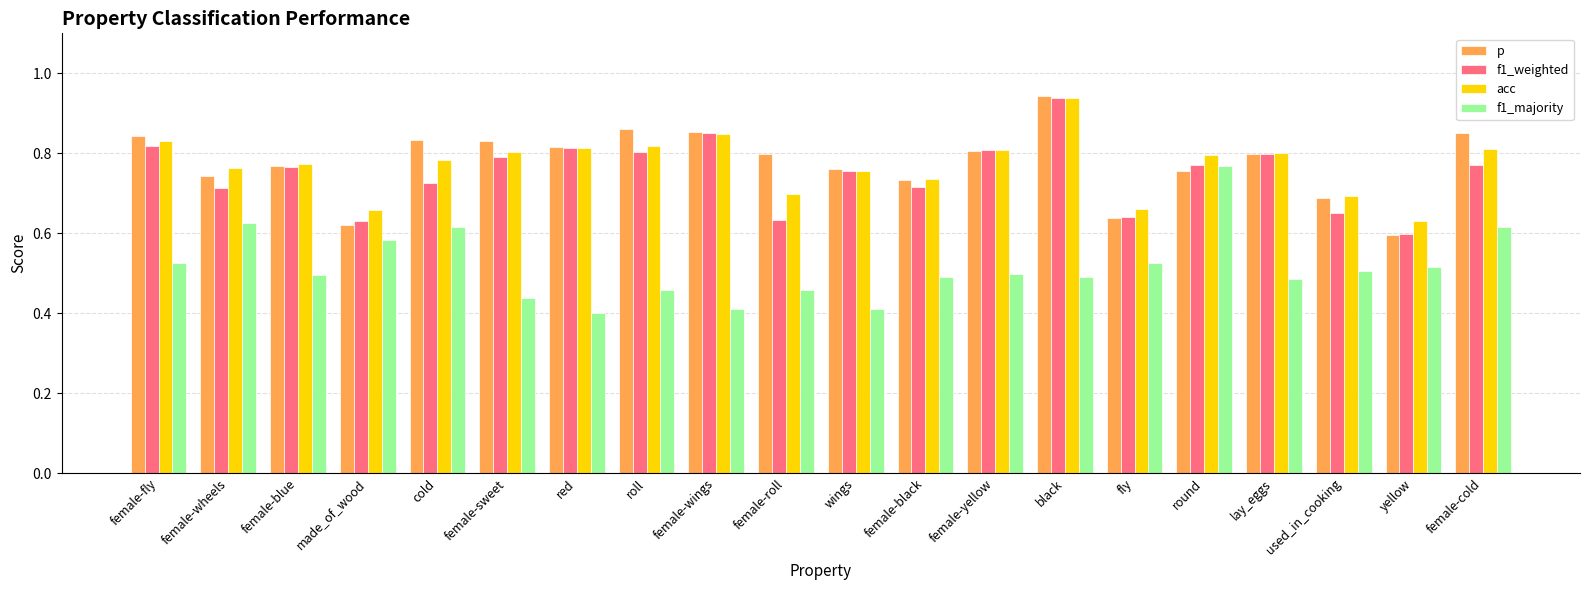

Count the number of categories in the chart.

20